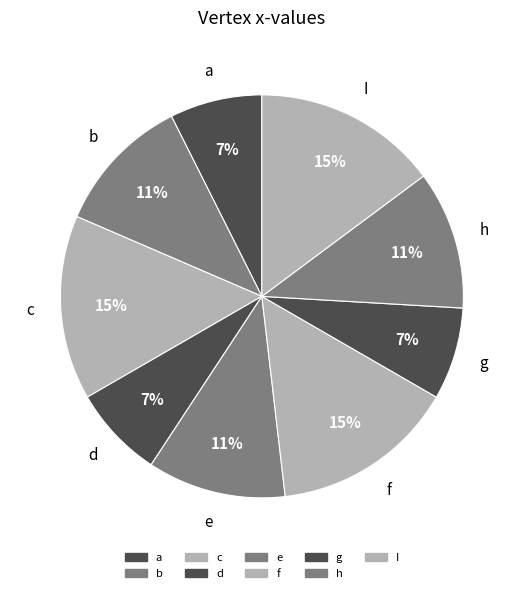

Does h account for over 50% of the chart?

No